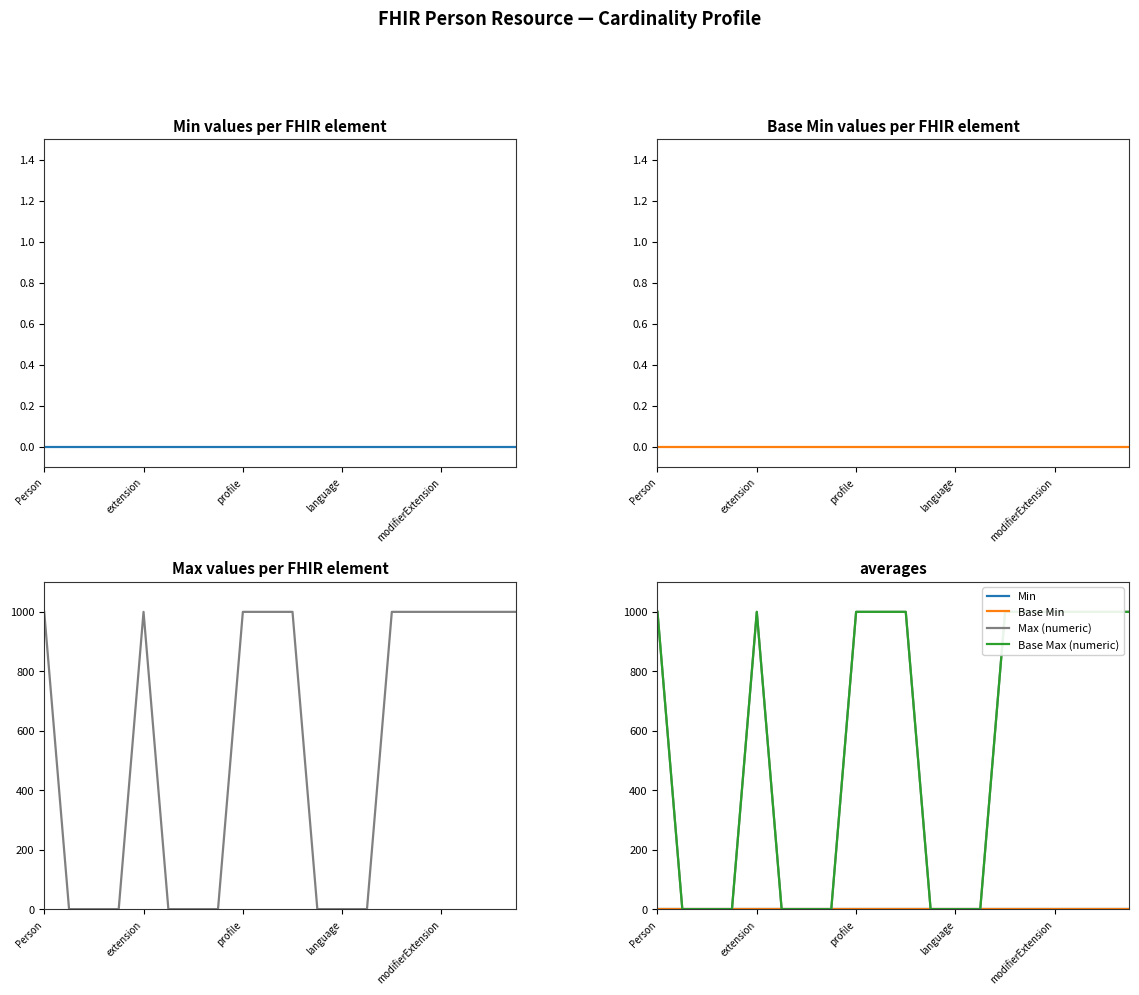

How many interior local peaks does the Base Max (numeric) series have?

1